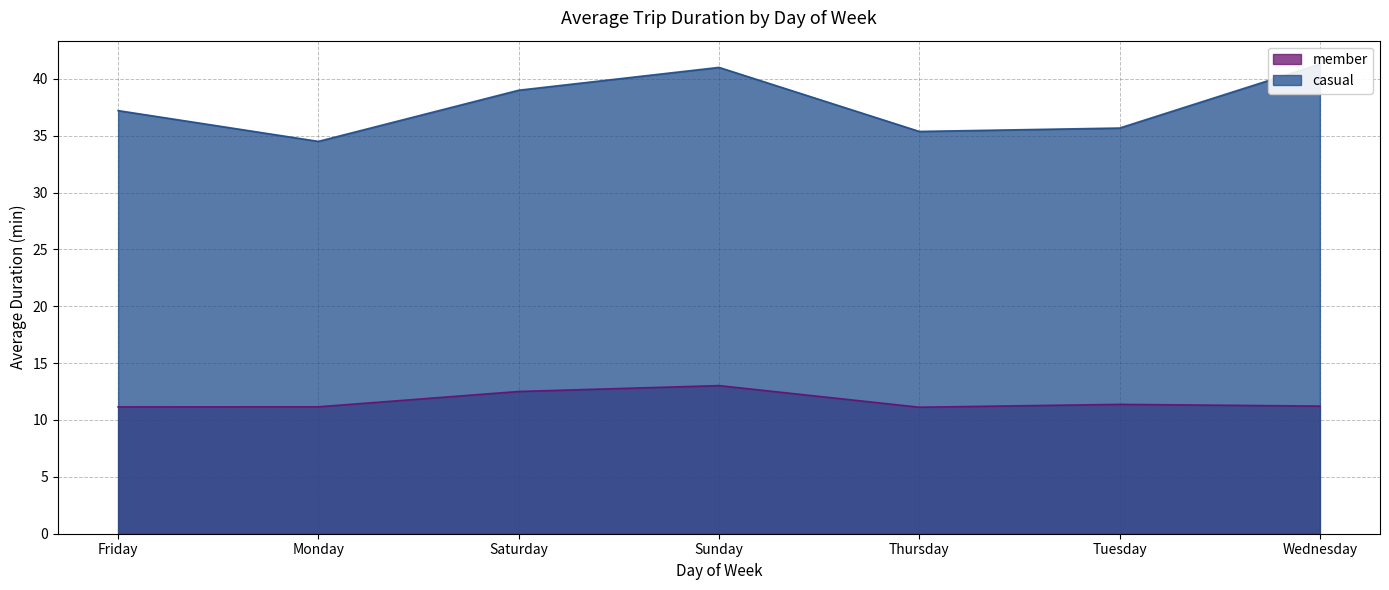

How many interior local peaks does the member series have?

2